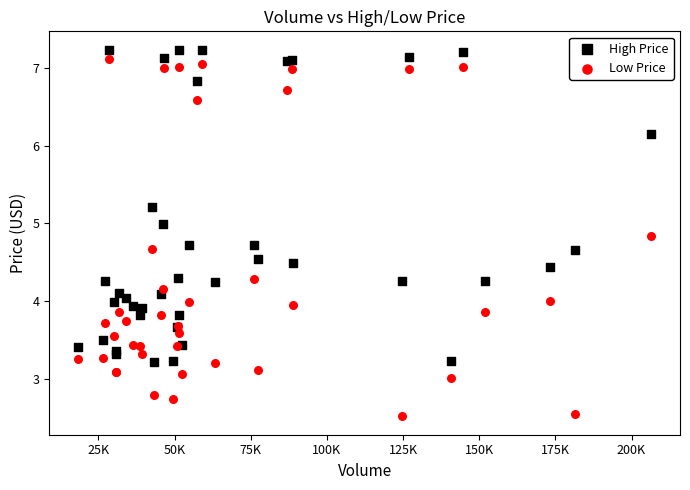

Which series has the largest Y range (max minus min)?

Low Price